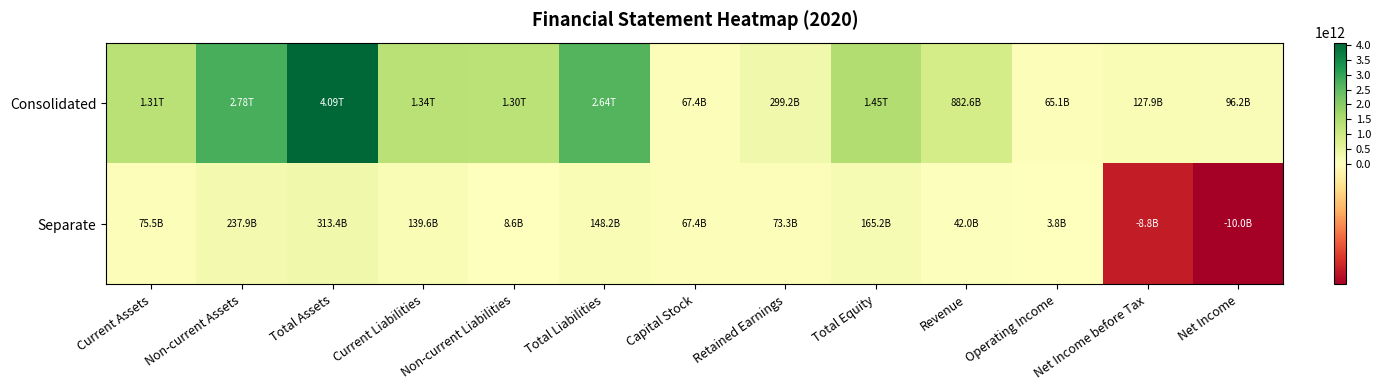

Rank the series by their average value, from lowest to highest.

Separate, Consolidated